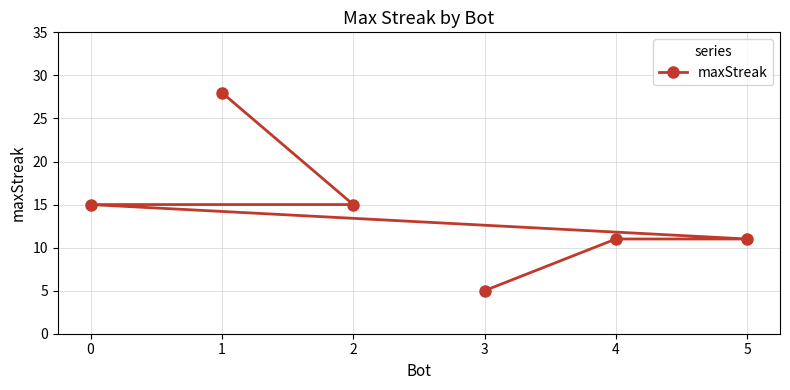

The chart shows a value of 17 at 5. True or false?

False